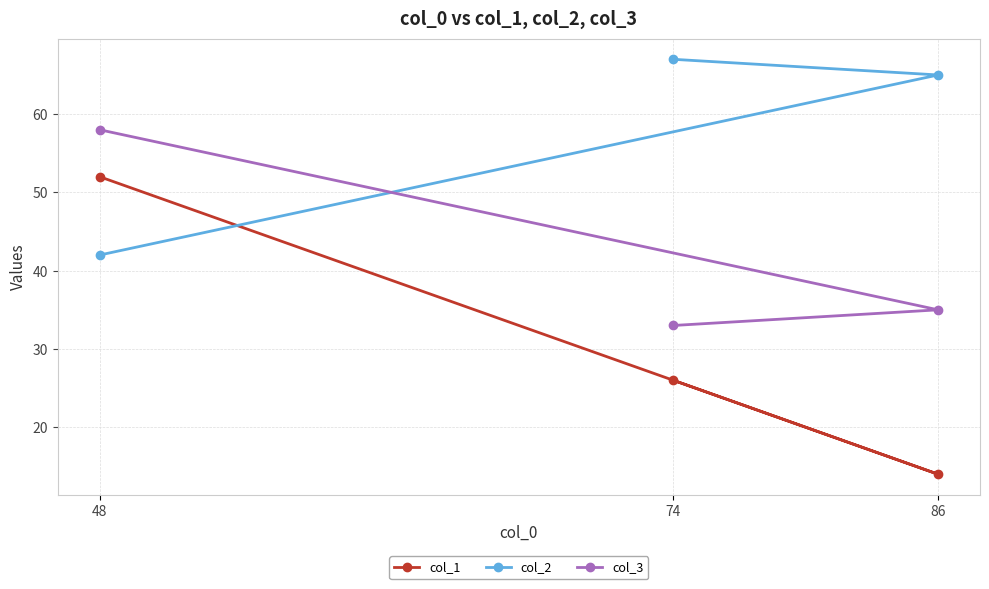

How many distinct data groups are displayed?

3